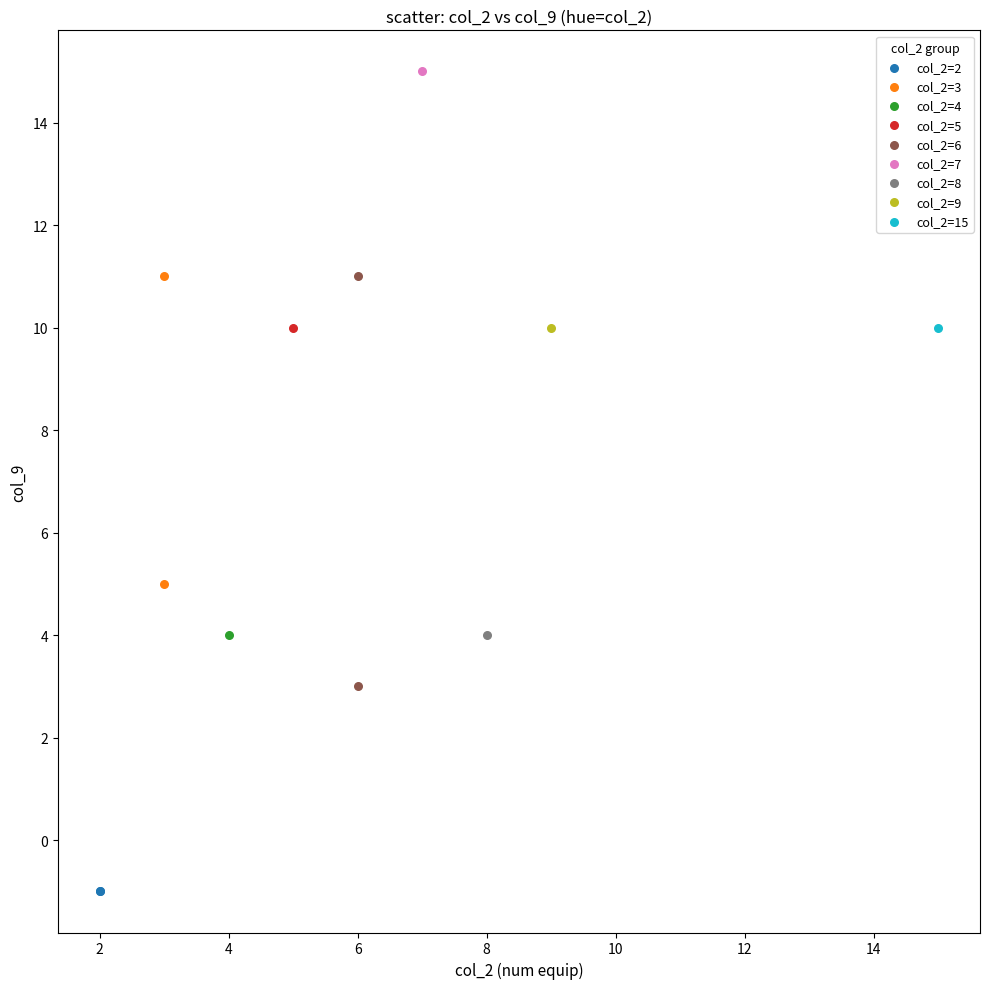

What are all the series names shown in the legend?

col_2=2, col_2=3, col_2=4, col_2=5, col_2=6, col_2=7, col_2=8, col_2=9, col_2=15